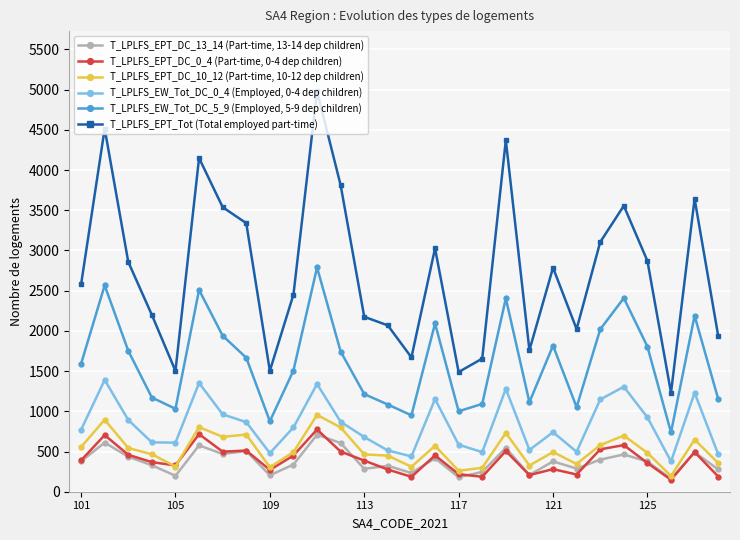

Is this an area chart (filled region under the line)?

No